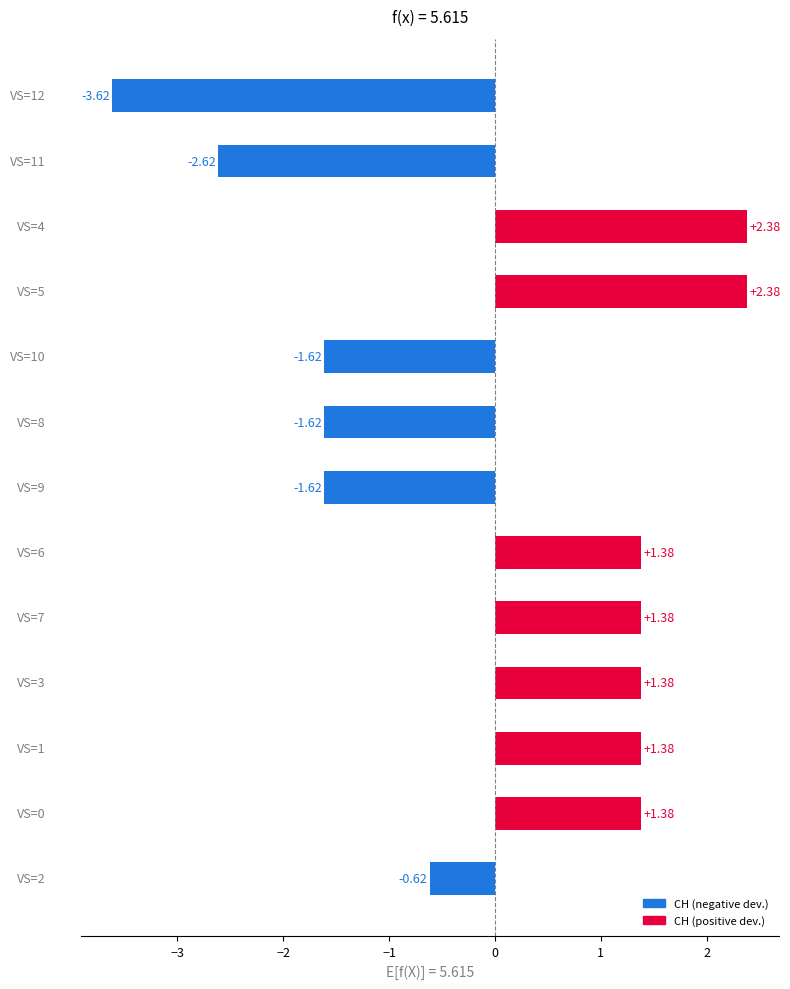

How many bars are there in total?

13